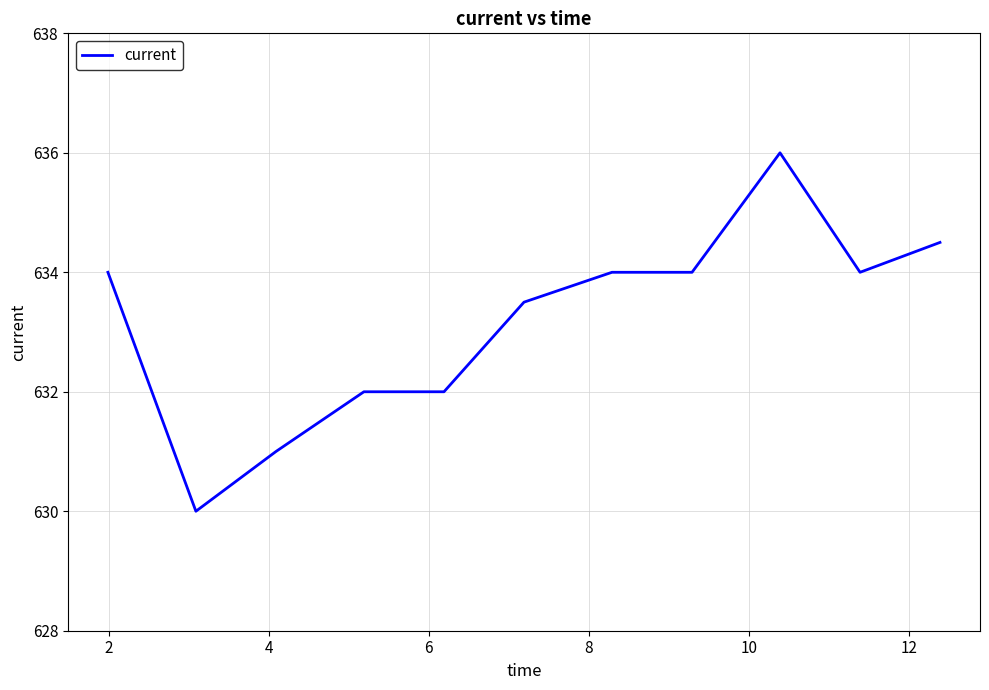

What is the smallest value displayed?

630.0